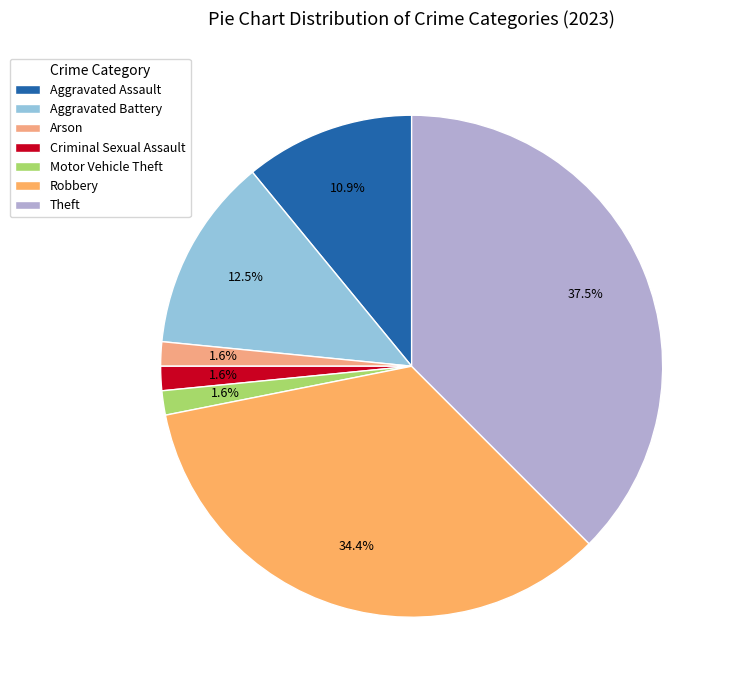

How many segments does this pie chart have?

7